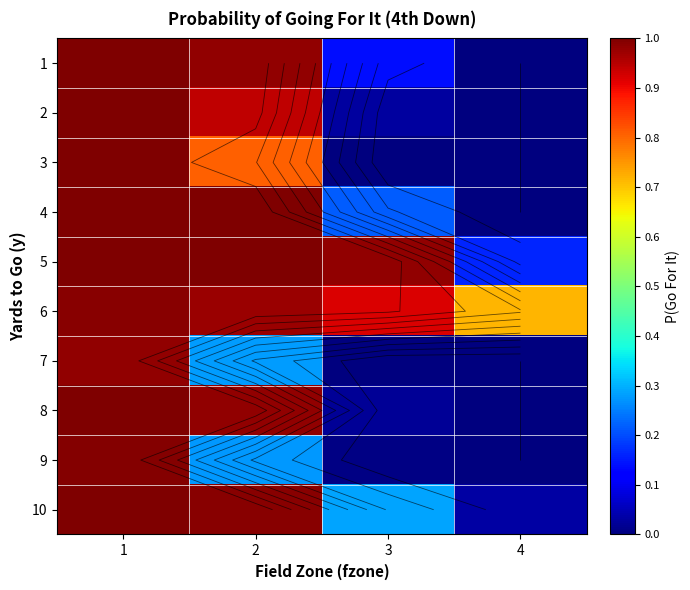

Which series changed the most between 1 and 3?

3